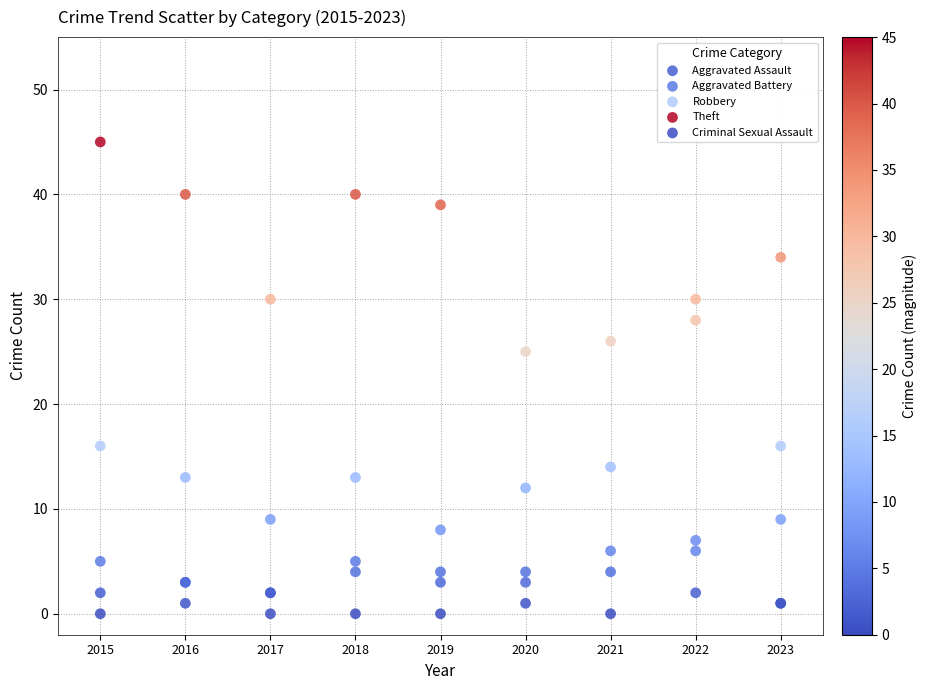

In the Theft series, what Y value is closest to 35?

34